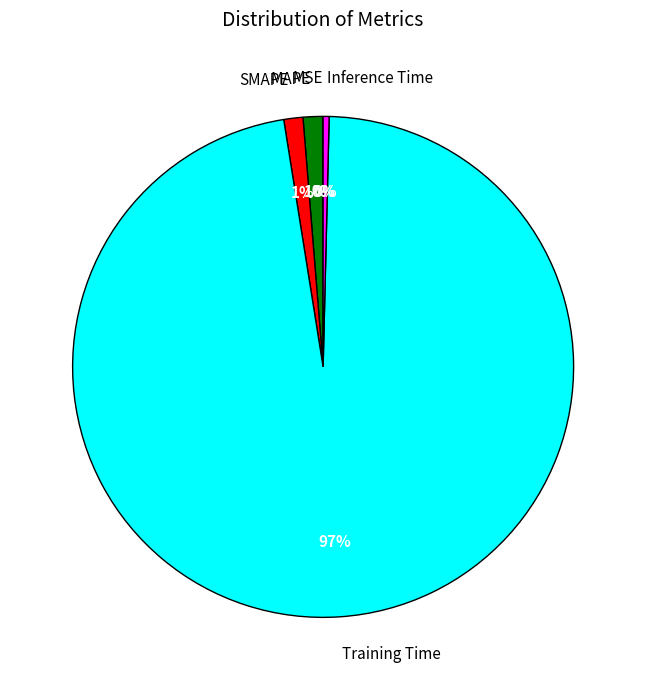

Which slice is the largest?

Training Time